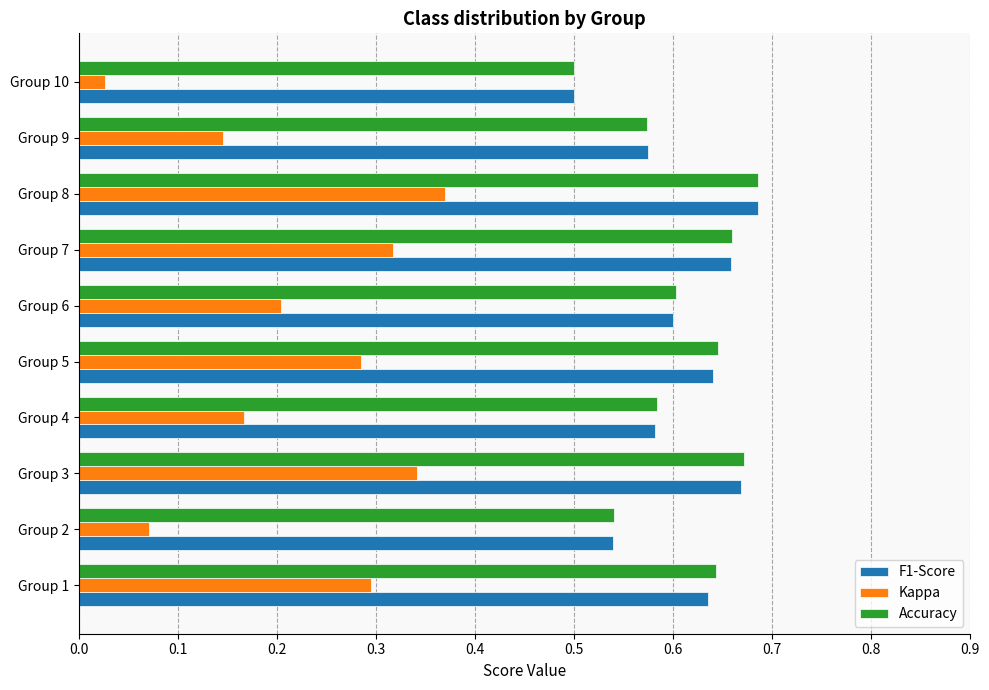

Which label corresponds to the smallest value in the chart?

Group 10